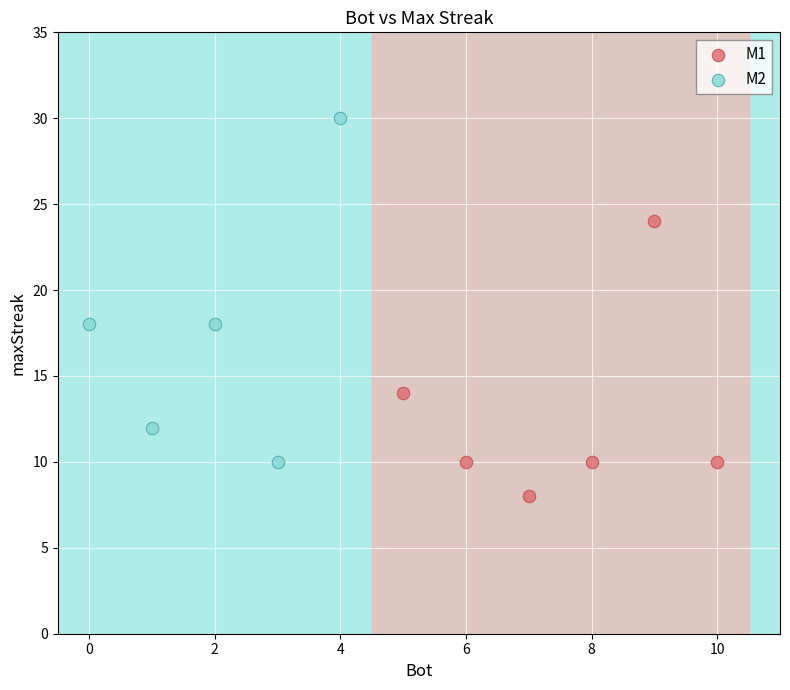

Which series reaches the maximum Y coordinate?

M2